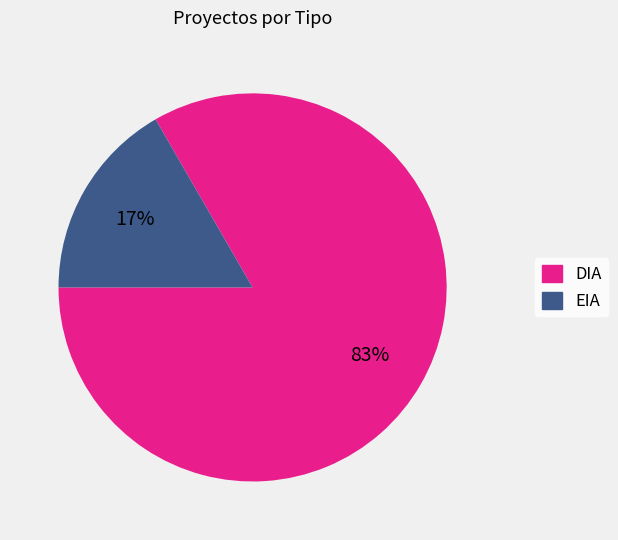

Which category has the smallest portion of the pie?

EIA